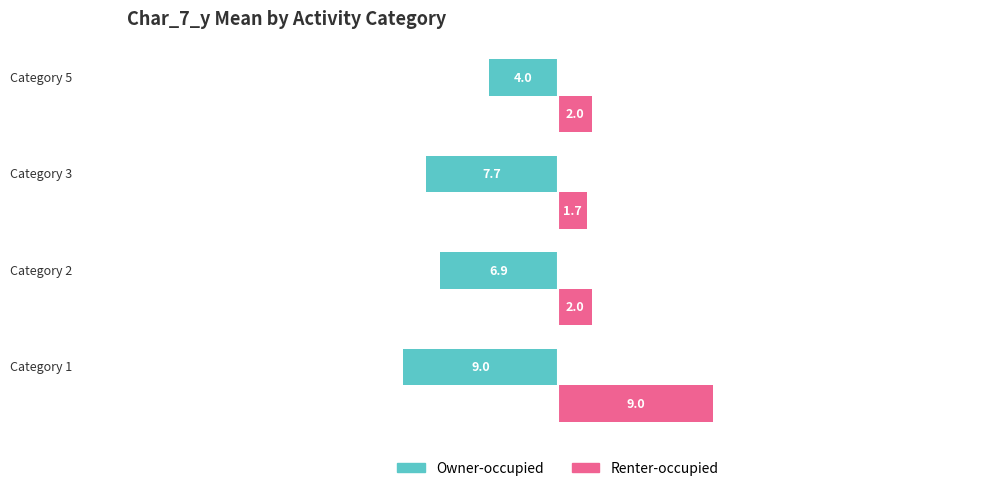

How many values in the Renter-occupied series are below 2?

1